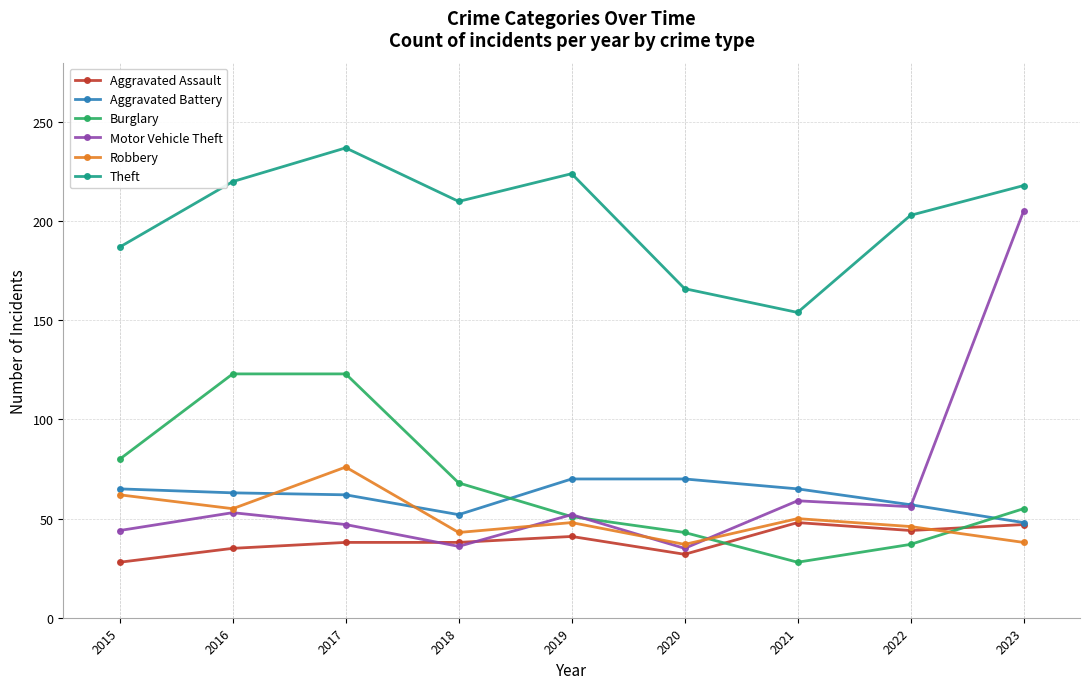

At which category is the sum across all series the highest?

2023